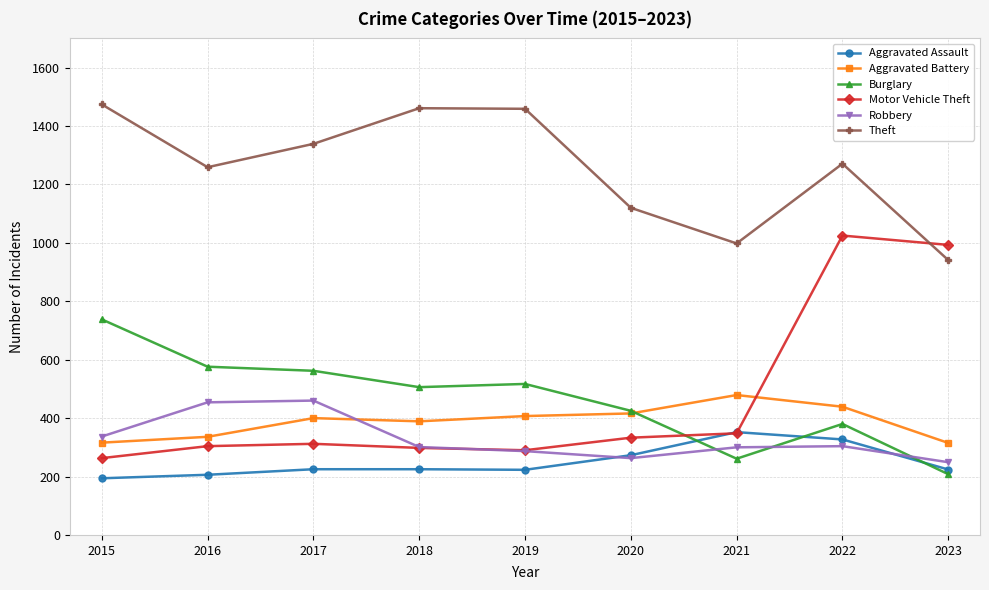

At which label is Motor Vehicle Theft closest to 644?

2021